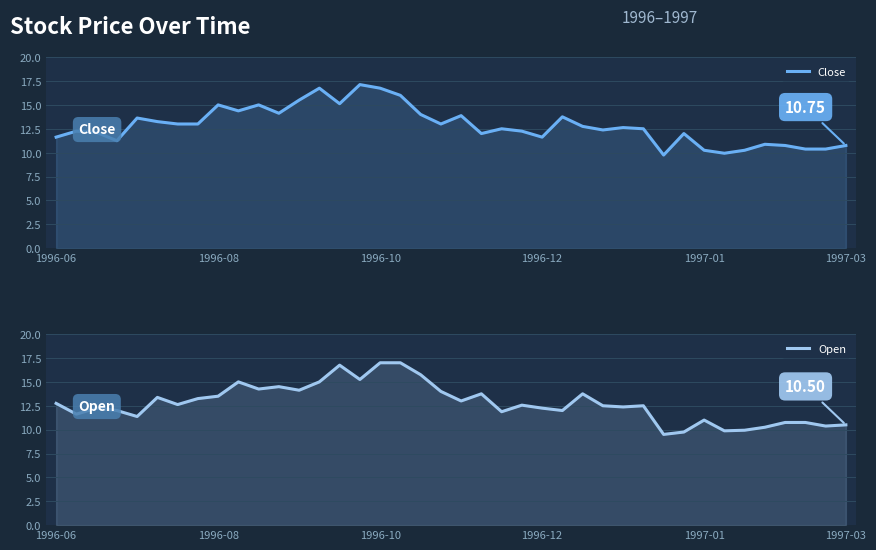

Between 38 and 39, which is larger?

39